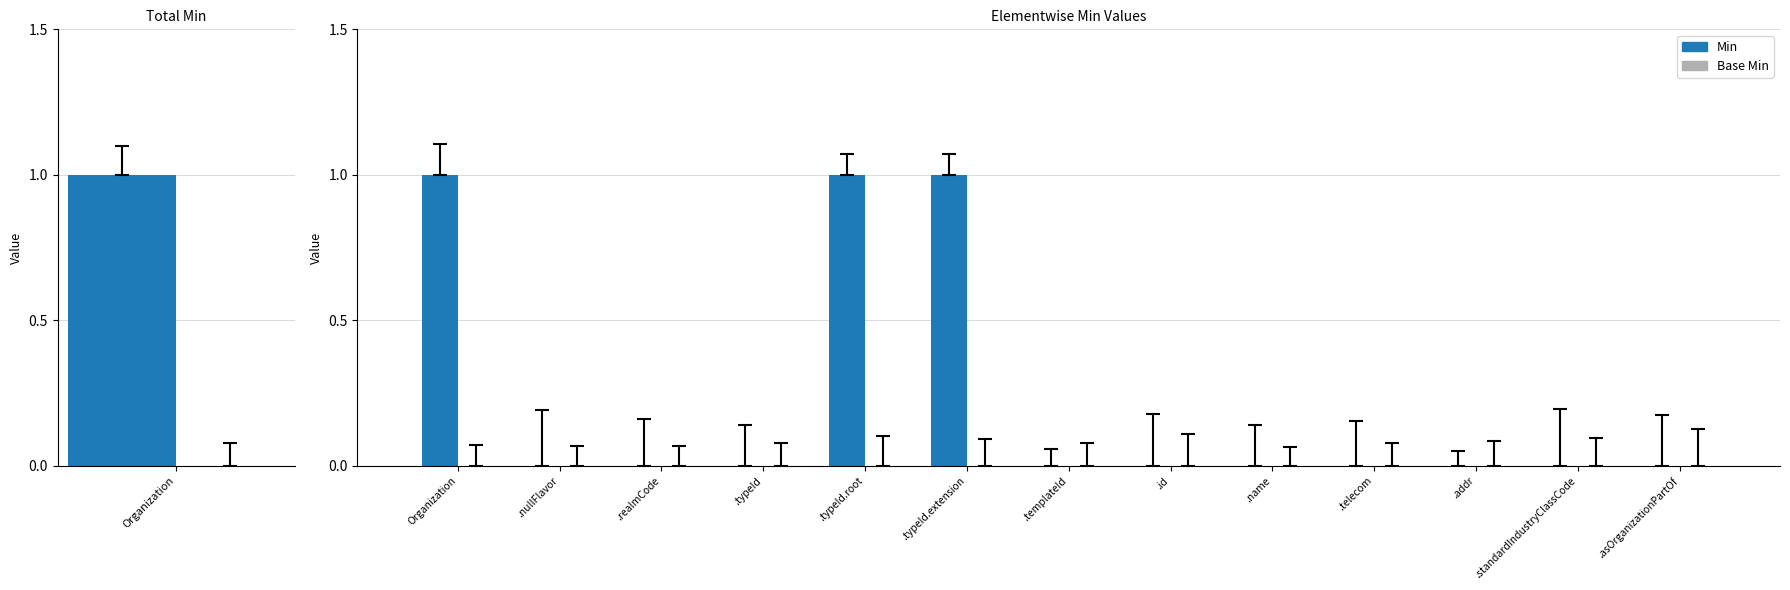

How many values in the Min series exceed 0?

3